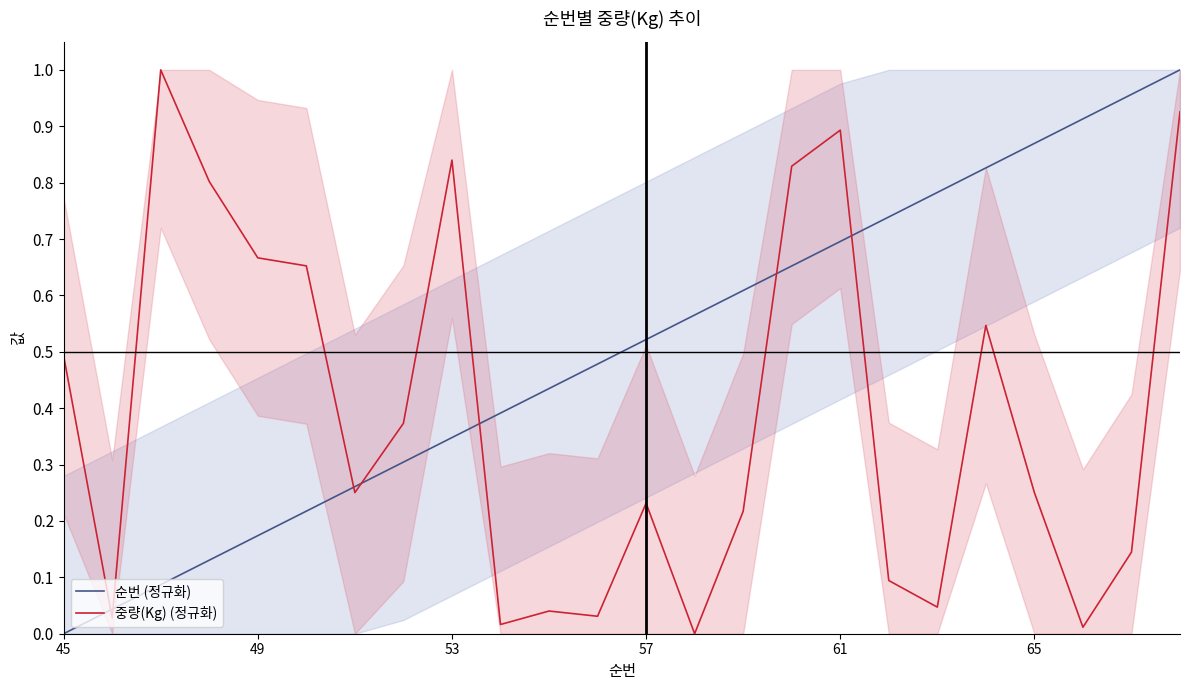

How many series are shown in this chart?

2